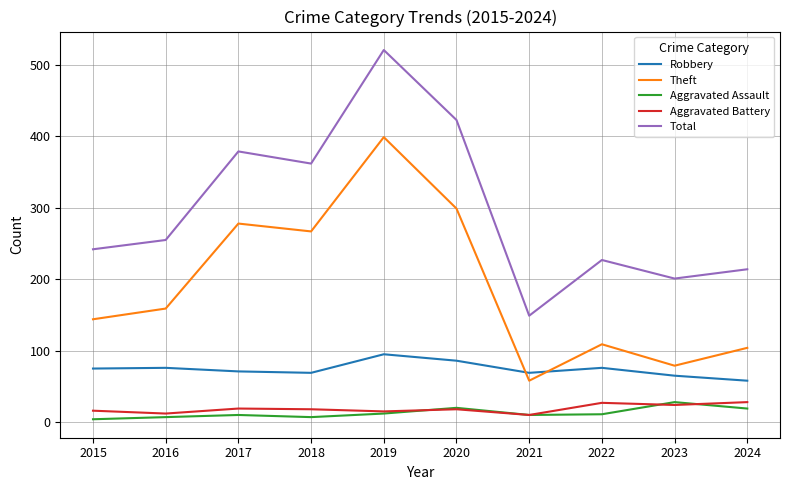

What is the difference between the second highest and minimum values in the Robbery series?

28